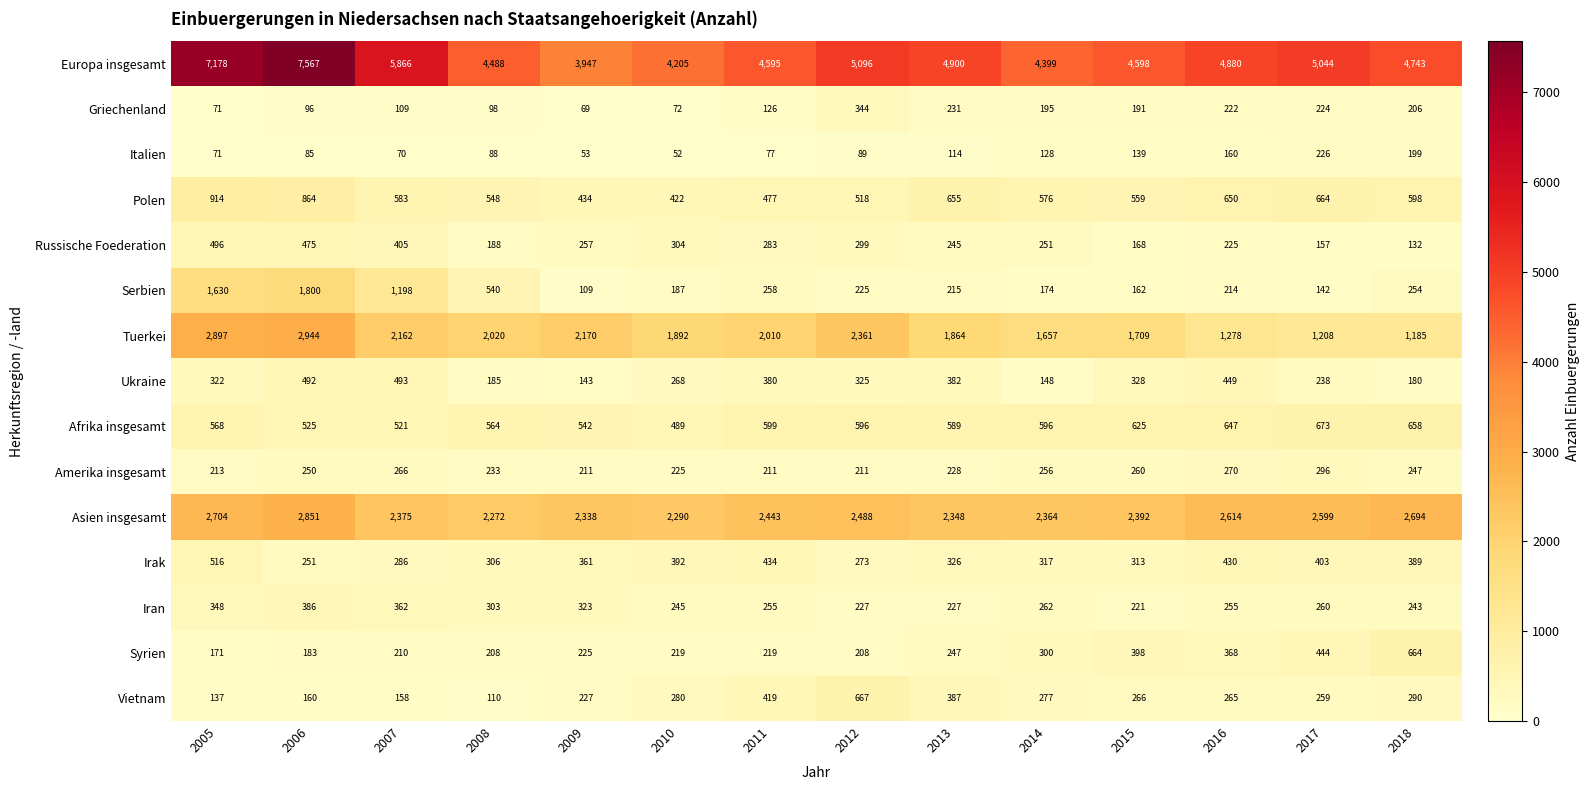

Is it true that Amerika insgesamt equals 284 at 2005?

False